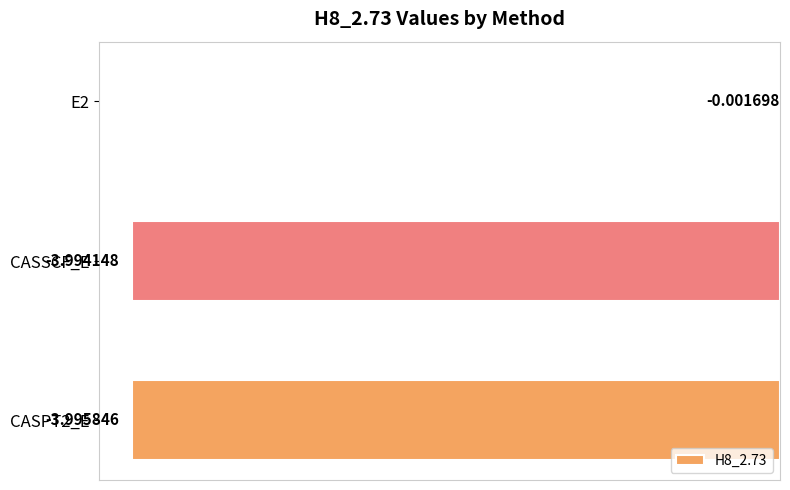

Between CASSCF_E and E2, which is larger?

E2